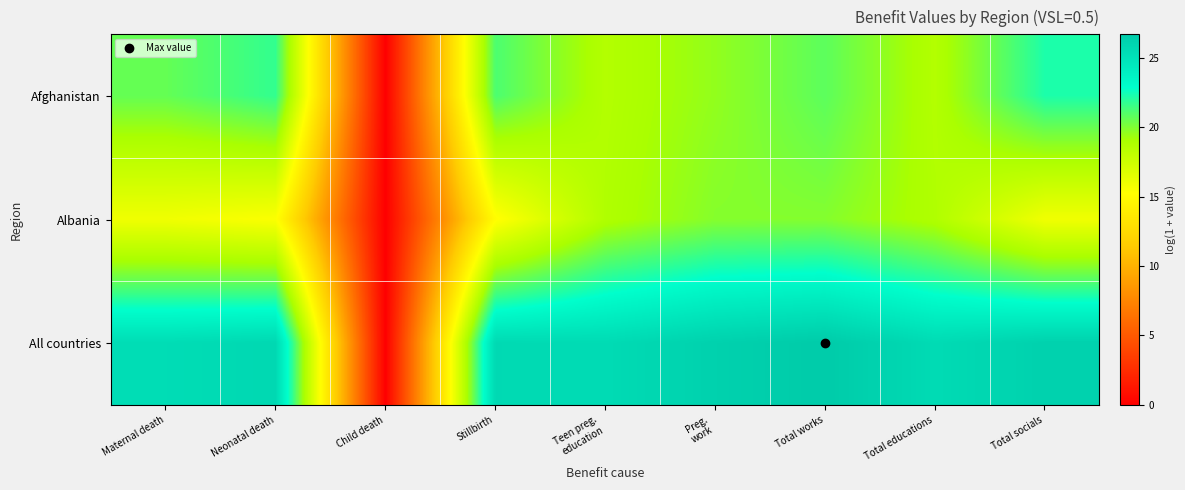

Reading left to right, extract all data points from this chart.

Afghanistan: Maternal death=20.6	Neonatal death=21.7	Child death=0.0	Stillbirth=21.2	Teen preg.
education=18.6	Preg.
work=19.6	Total works=20.8	Total educations=18.6	Total socials=22.2
Albania: Maternal death=15.9	Neonatal death=15.4	Child death=0.0	Stillbirth=15.1	Teen preg.
education=18.8	Preg.
work=19.9	Total works=19.9	Total educations=18.8	Total socials=15.9
All countries: Maternal death=25.4	Neonatal death=25.7	Child death=0.0	Stillbirth=25.6	Teen preg.
education=25.5	Preg.
work=26.2	Total works=26.7	Total educations=25.5	Total socials=26.2